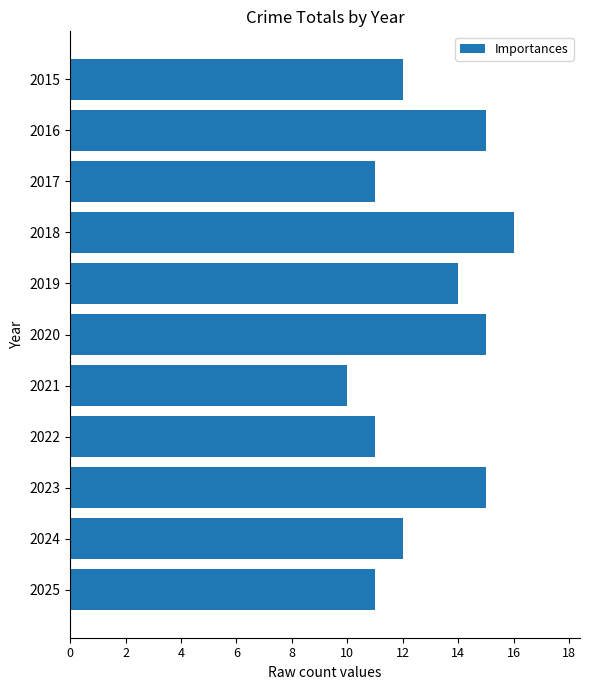

How many data points does each series have?

11